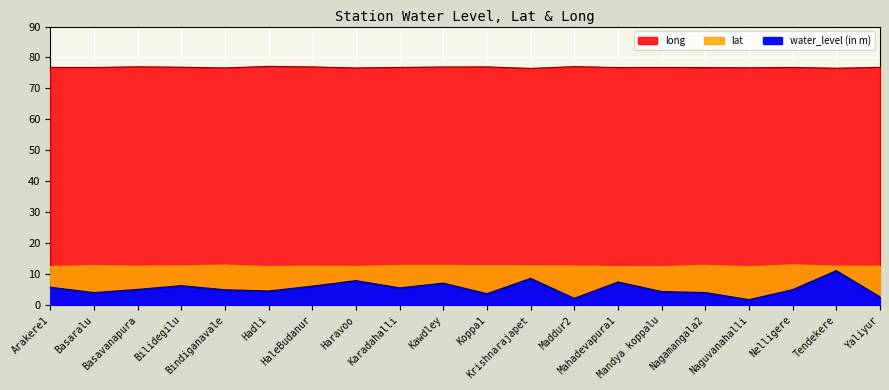

Count the number of categories in the chart.

20